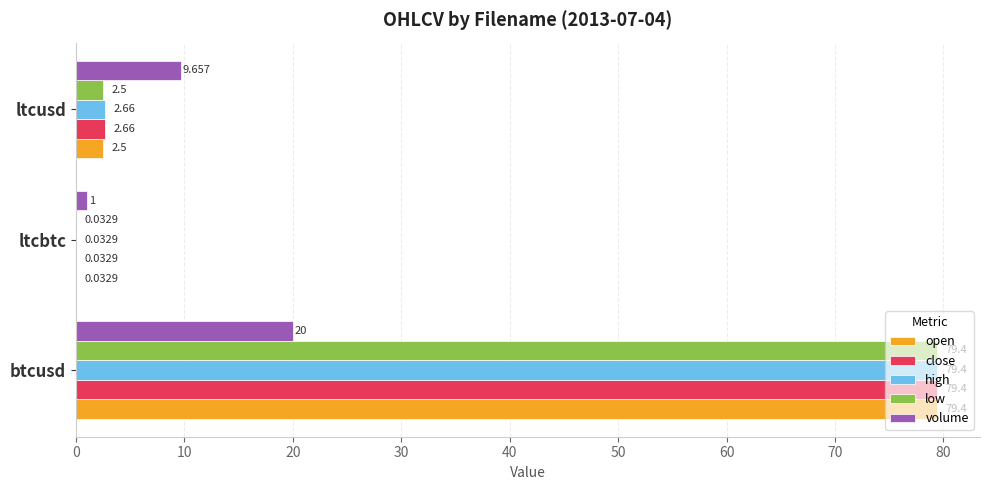

At which category is the sum across all series the highest?

btcusd